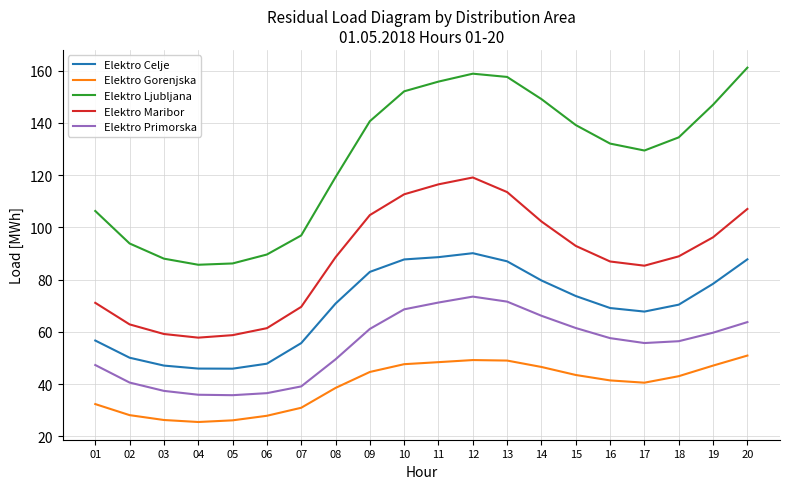

Which series has the largest total across all categories?

Elektro Ljubljana